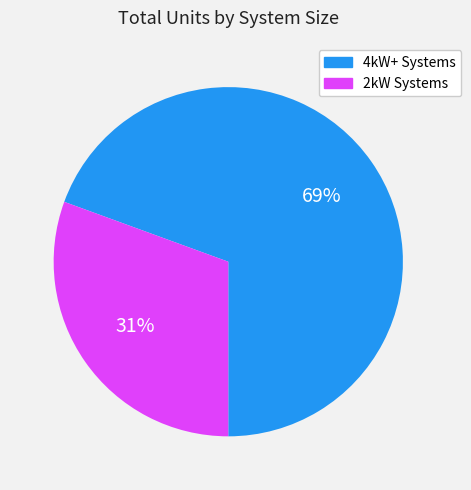

How many segments does this pie chart have?

2